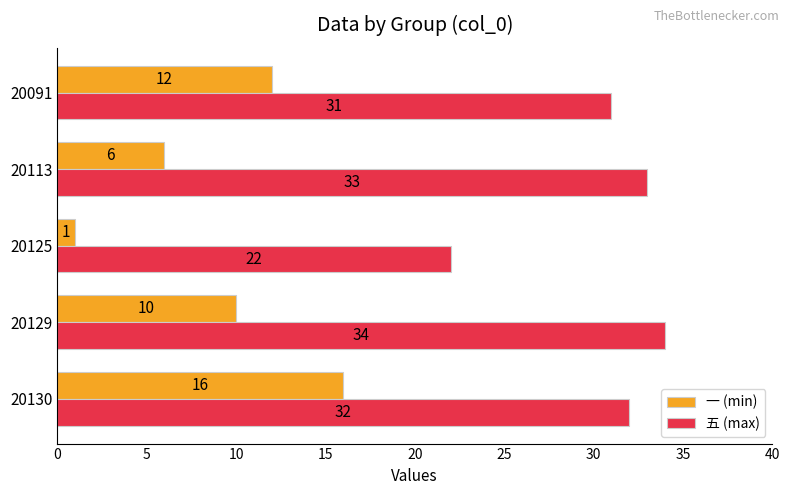

What is the difference between the 一 (min) values at 20130 and 20113?

10